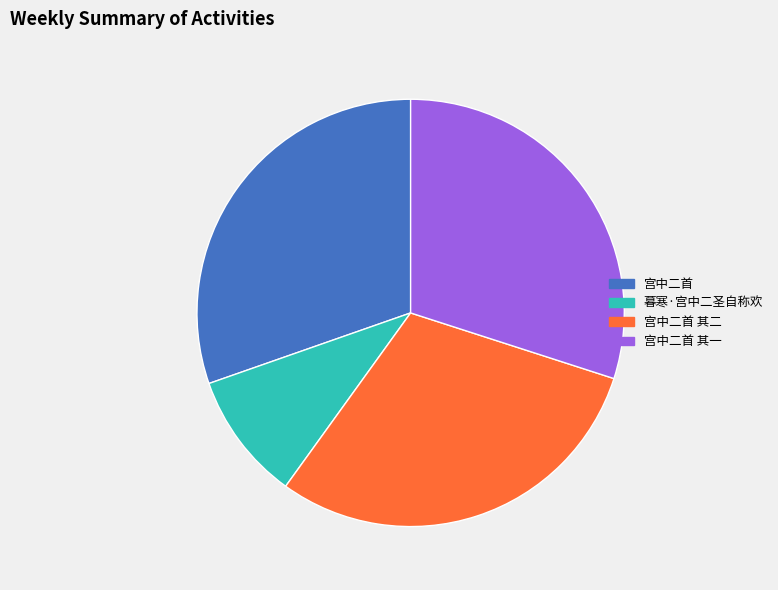

Is the sum of 宫中二首 其二 and 宫中二首 其一 greater than half?

Yes